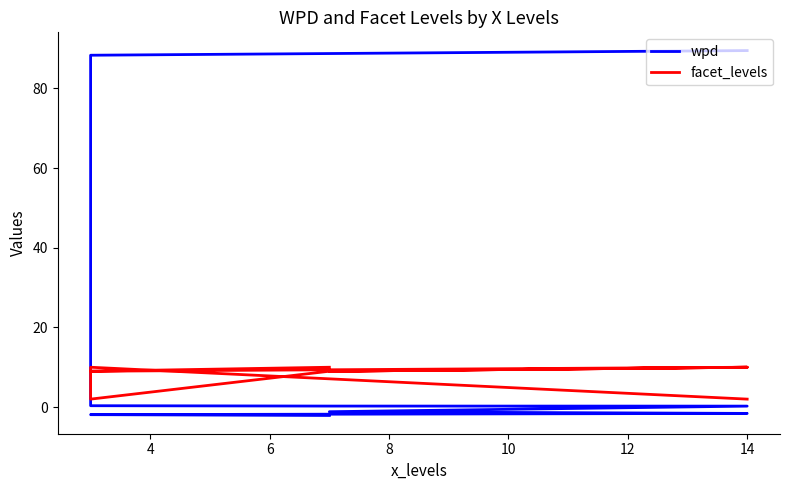

Rank the series at 14 from lowest to highest value.

facet_levels, wpd